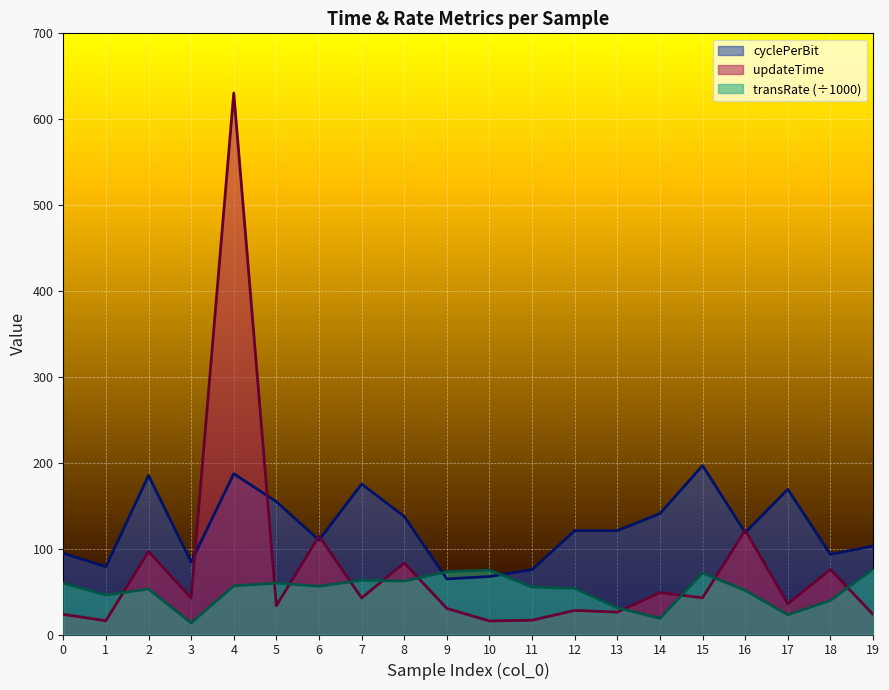

Between 18 and 10, which is larger?

18